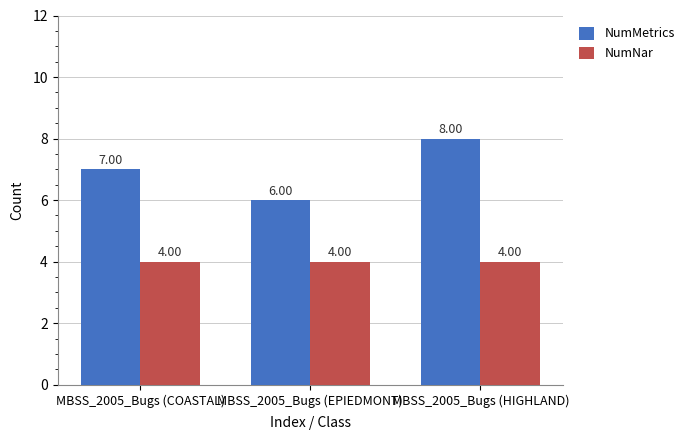

How many NumMetrics values are between 6 and 8?

3